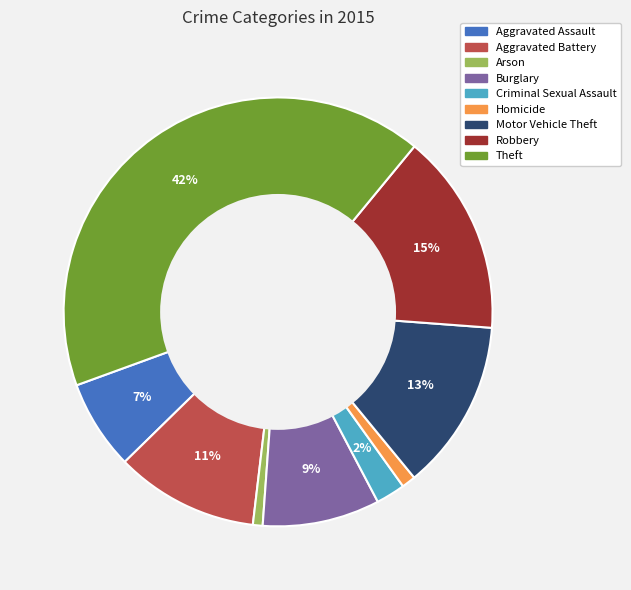

To the nearest percent, what percentage of the pie is Theft?

42%